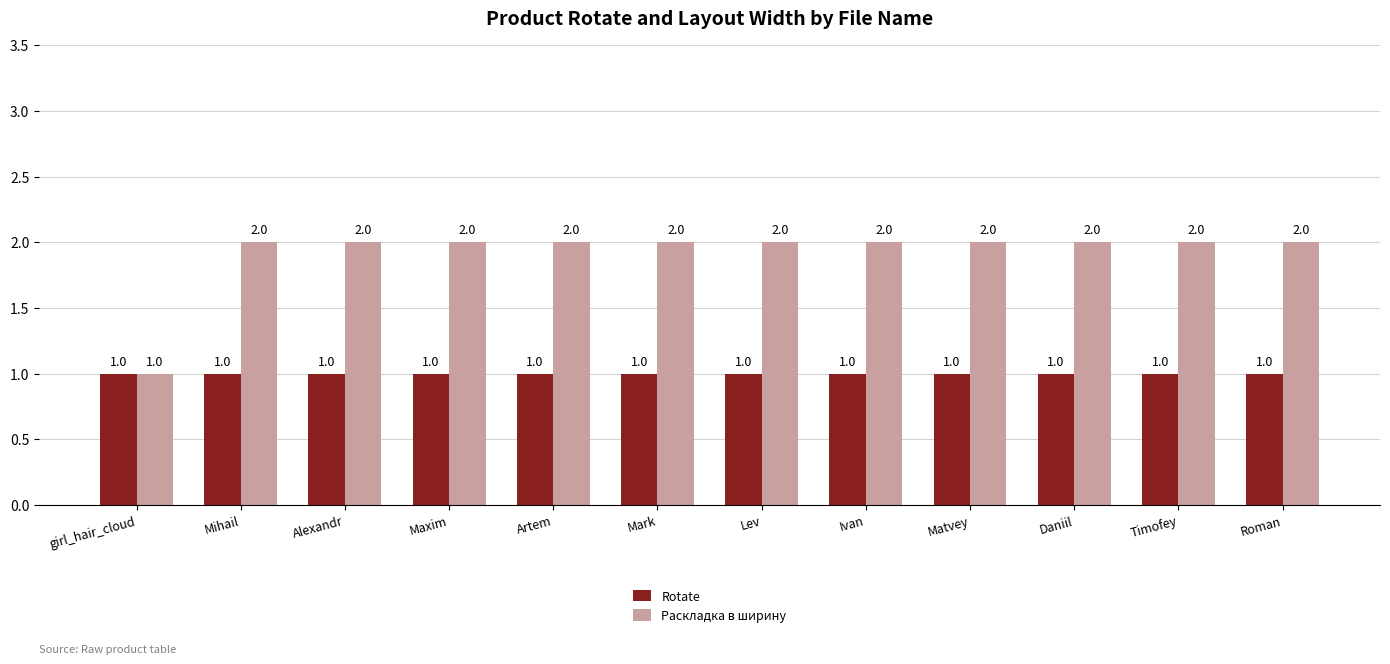

What position from the left is Maxim?

4